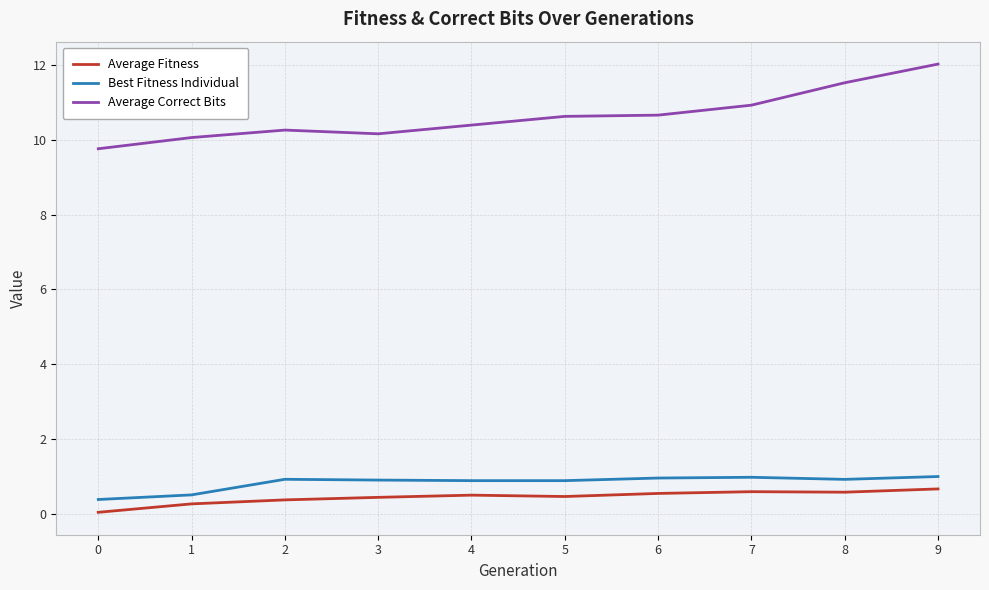

True or false: Average Correct Bits and Best Fitness Individual cross at least once.

False